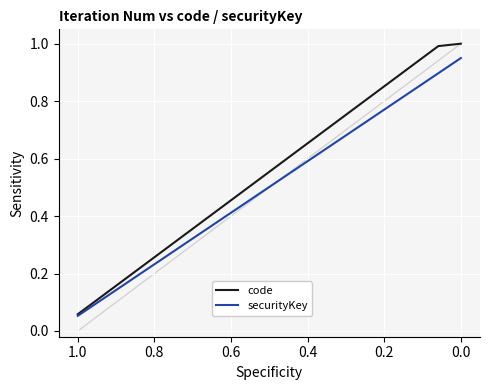

True or false: securityKey and code intersect in this chart.

False